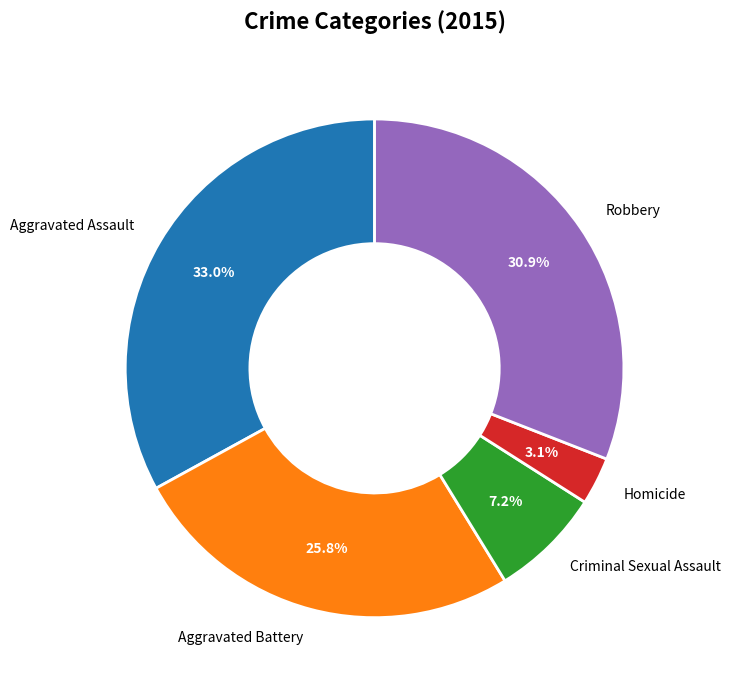

Which slice is the smallest?

Homicide